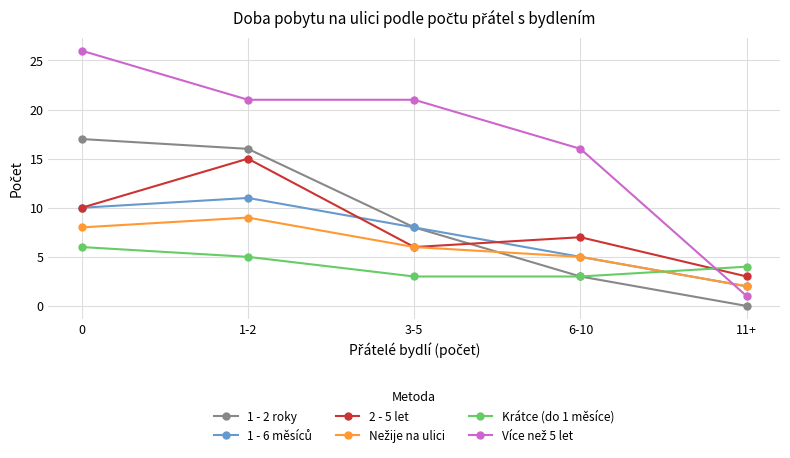

How many values in the 1 - 2 roky series are below 8?

2